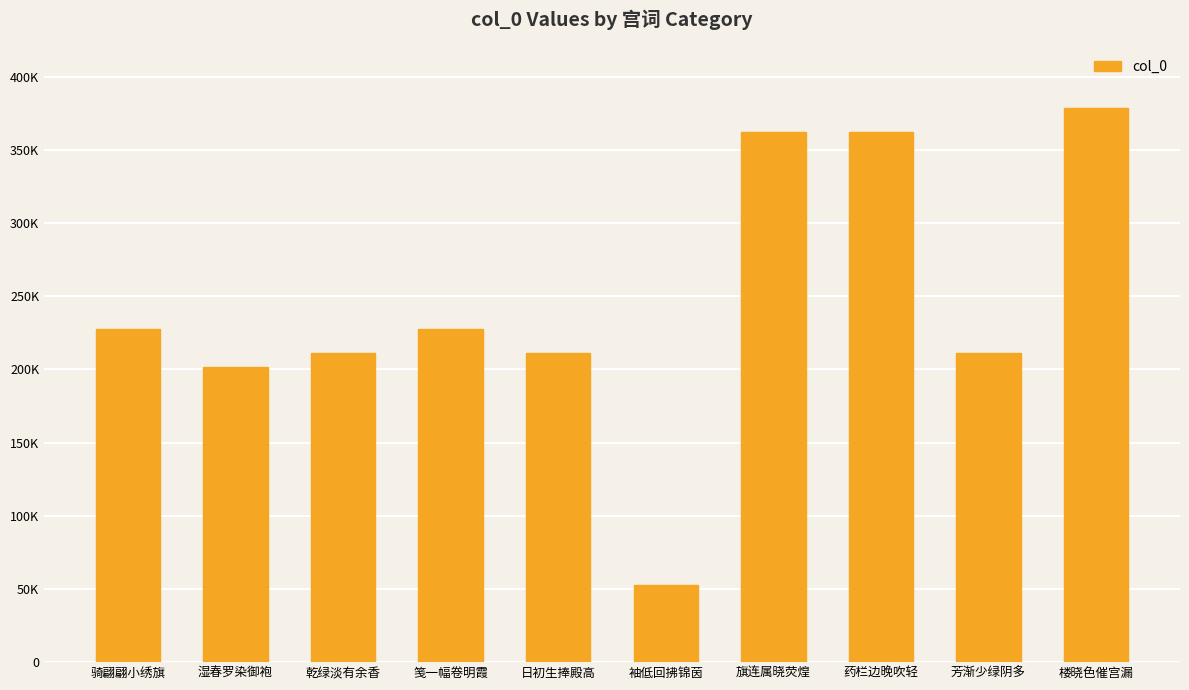

Which label corresponds to the largest value in the chart?

楼晓色催宫漏